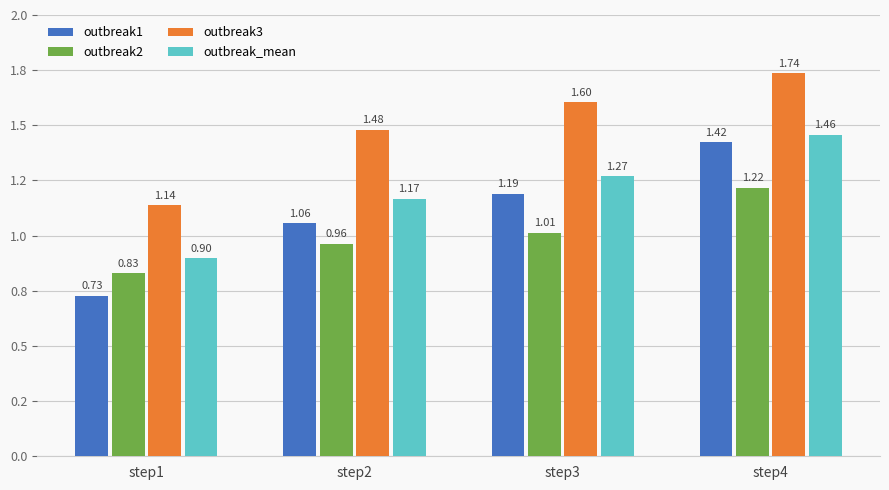

What is the sum of all outbreak1 values?

4.4